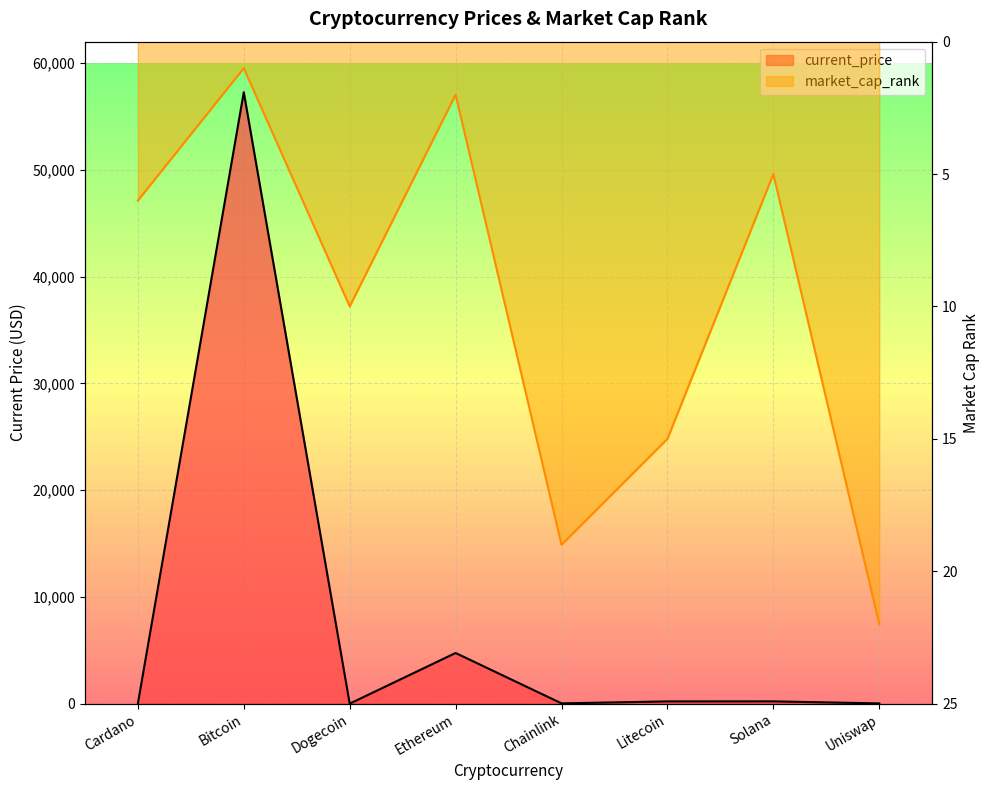

Reading right to left, what are all the values shown in this chart?

current_price: 22.2	215.3	211.6	26.0	4746.4	0.2	57265.0	1.6
market_cap_rank: 22.0	5.0	15.0	19.0	2.0	10.0	1.0	6.0